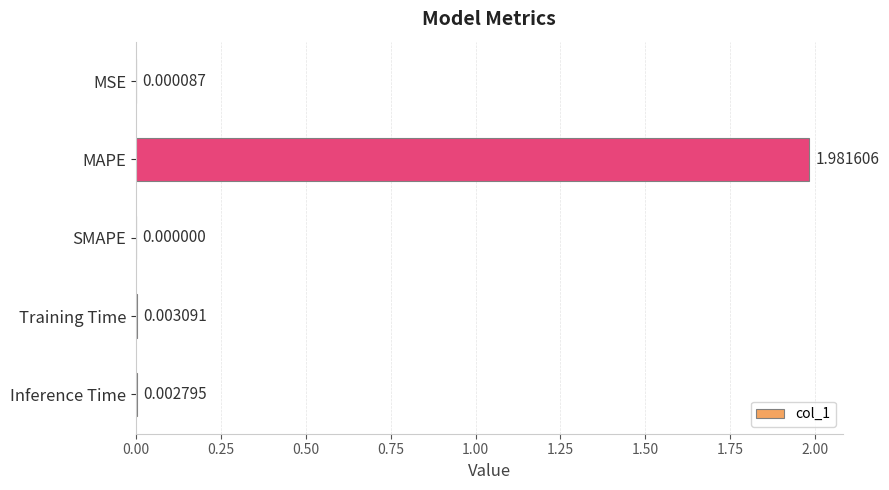

Which has a higher value, SMAPE or Inference Time?

Inference Time